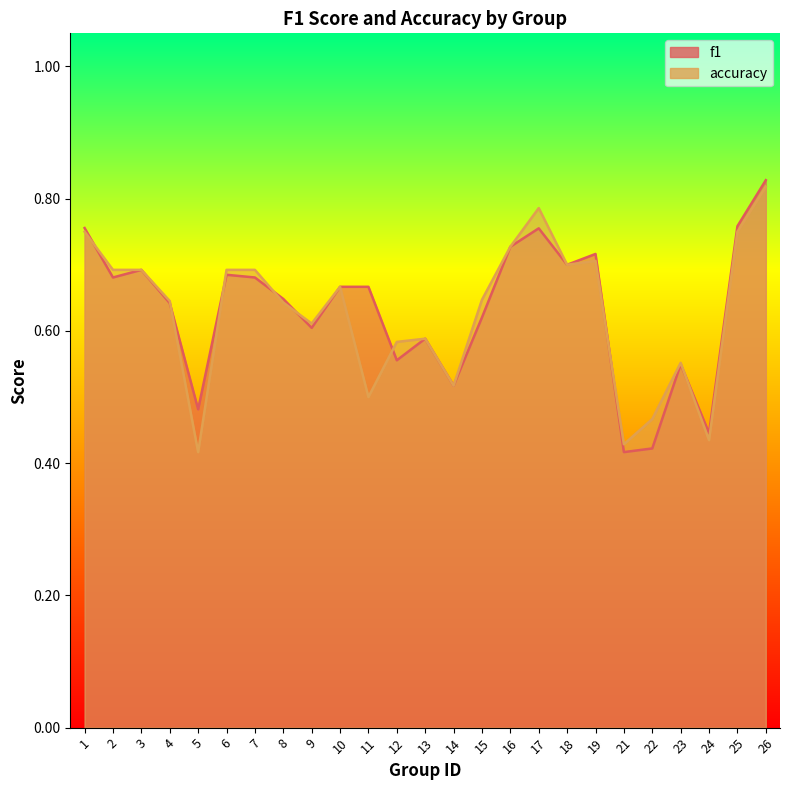

Between which two adjacent categories do accuracy and f1 first intersect?

1 and 2